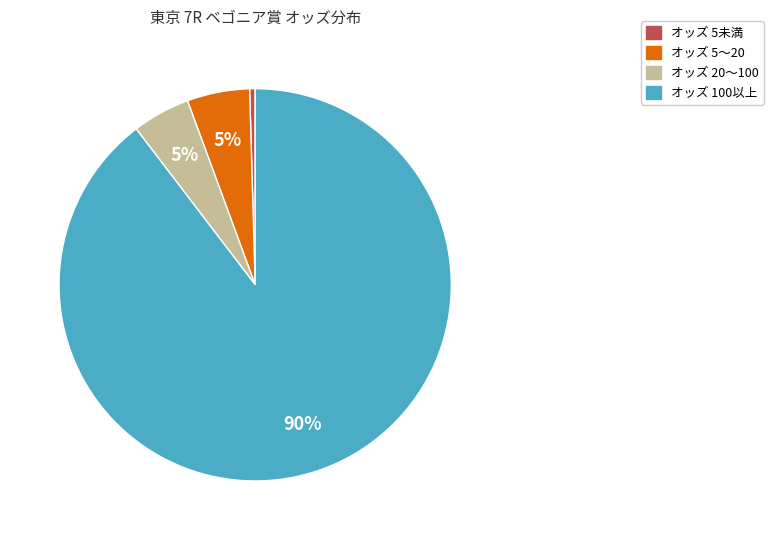

Is there a majority slice in this chart?

Yes